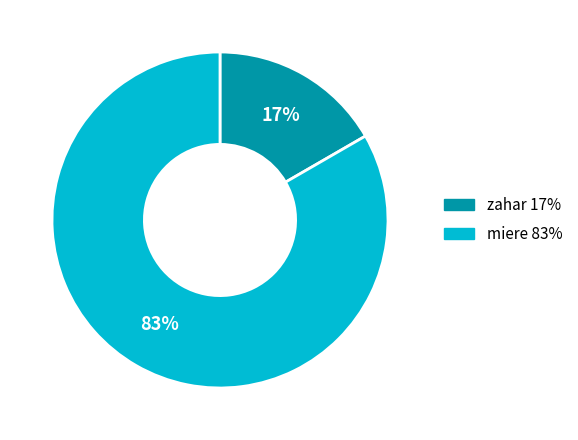

True or false: miere accounts for 83% of the total.

True